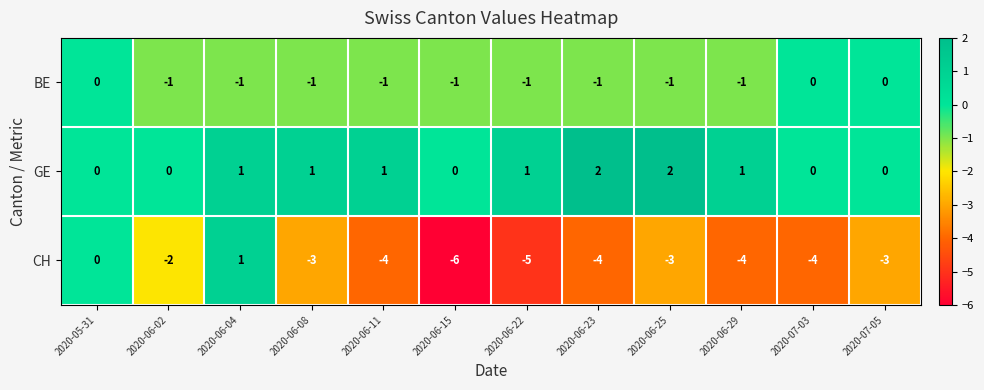

What is the difference between the maximum and second lowest values in the CH series?

6